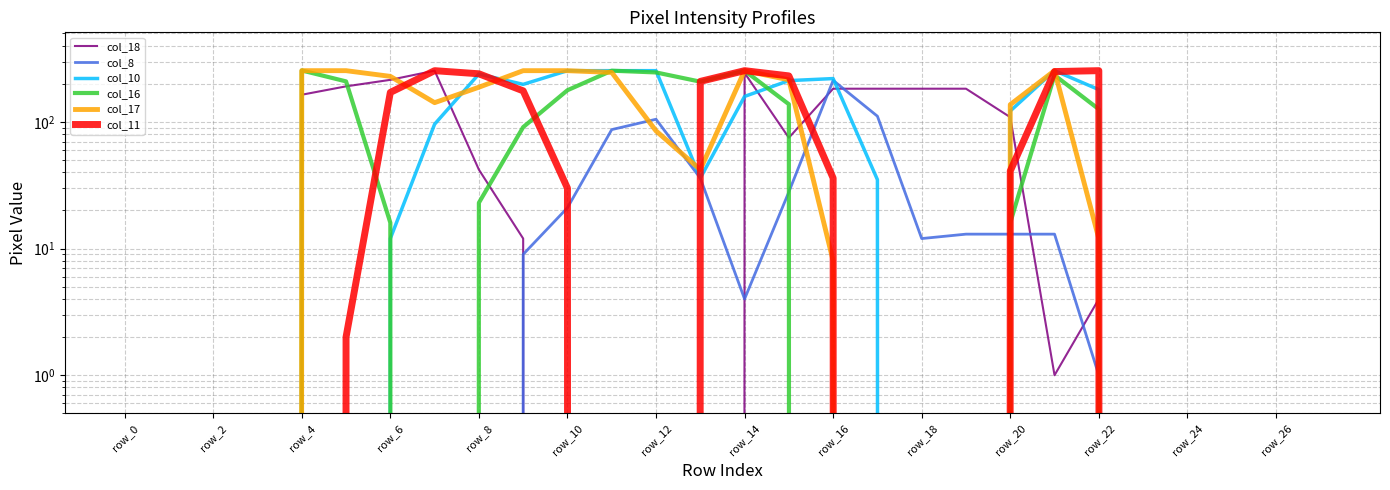

What is the label of the 3rd point from the left?

row_4